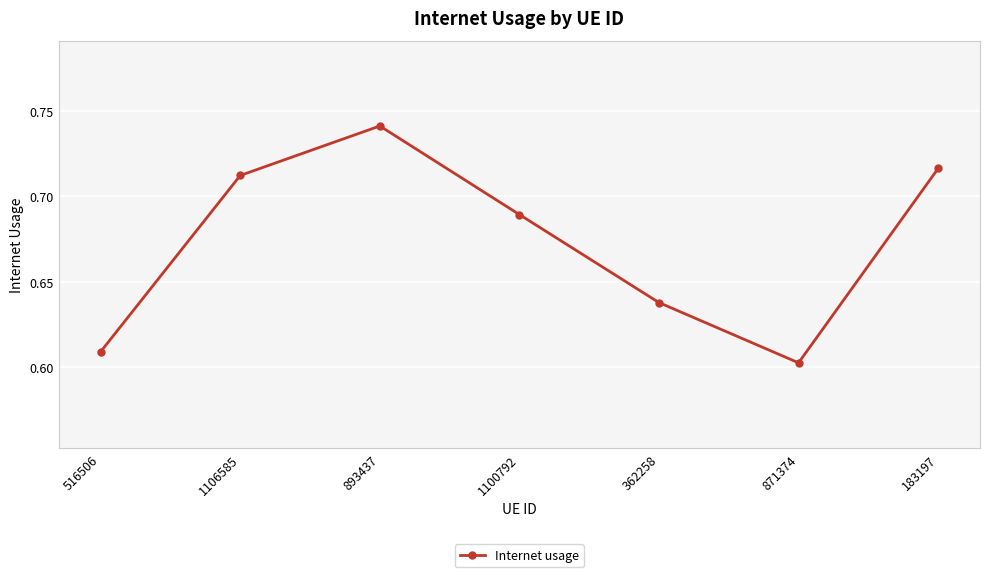

True or false: the data shows 1.3 at 183197.

False